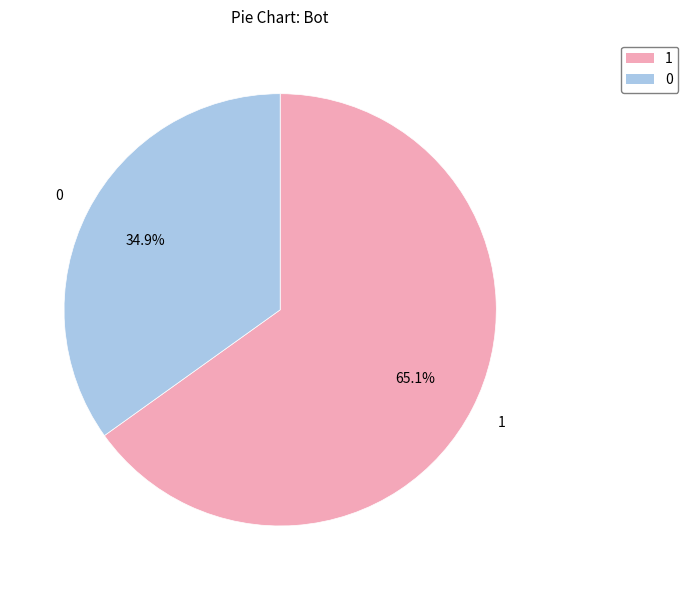

What is the ratio of the value at 1 to the value at 0?

1.9